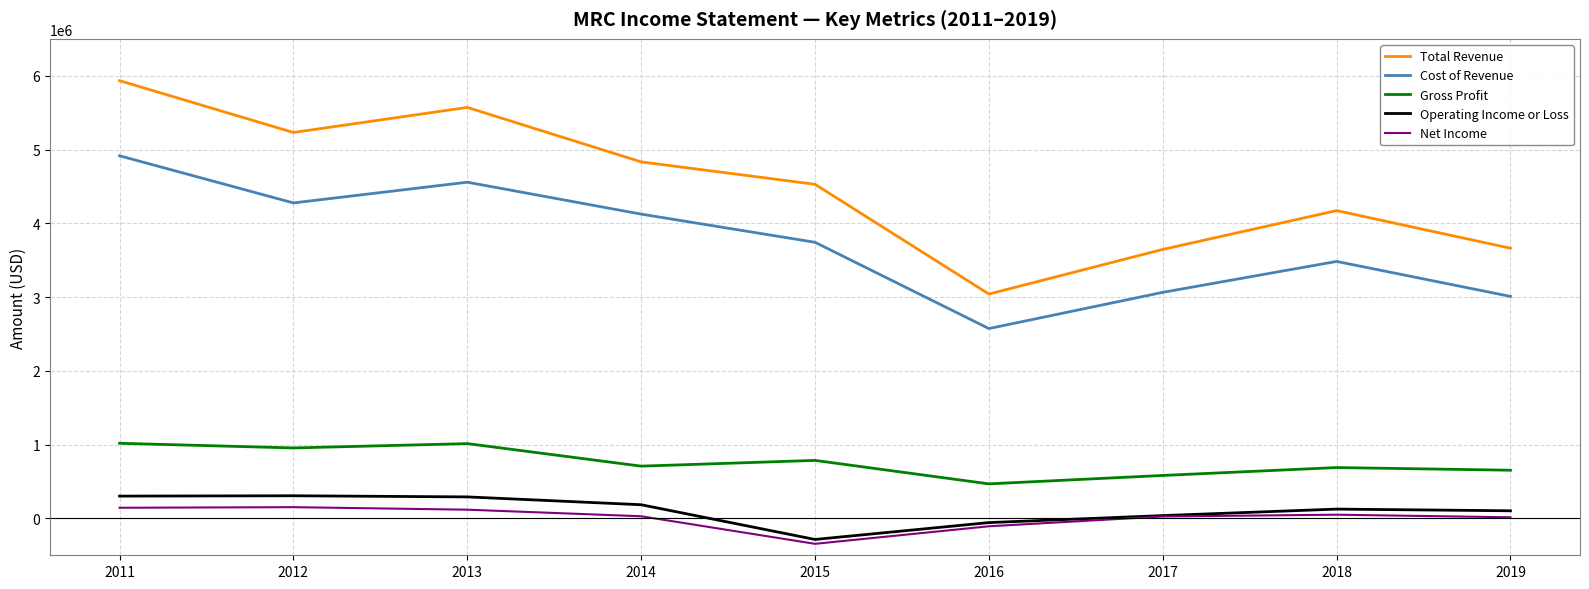

What is the average value of the Gross Profit series?

763656